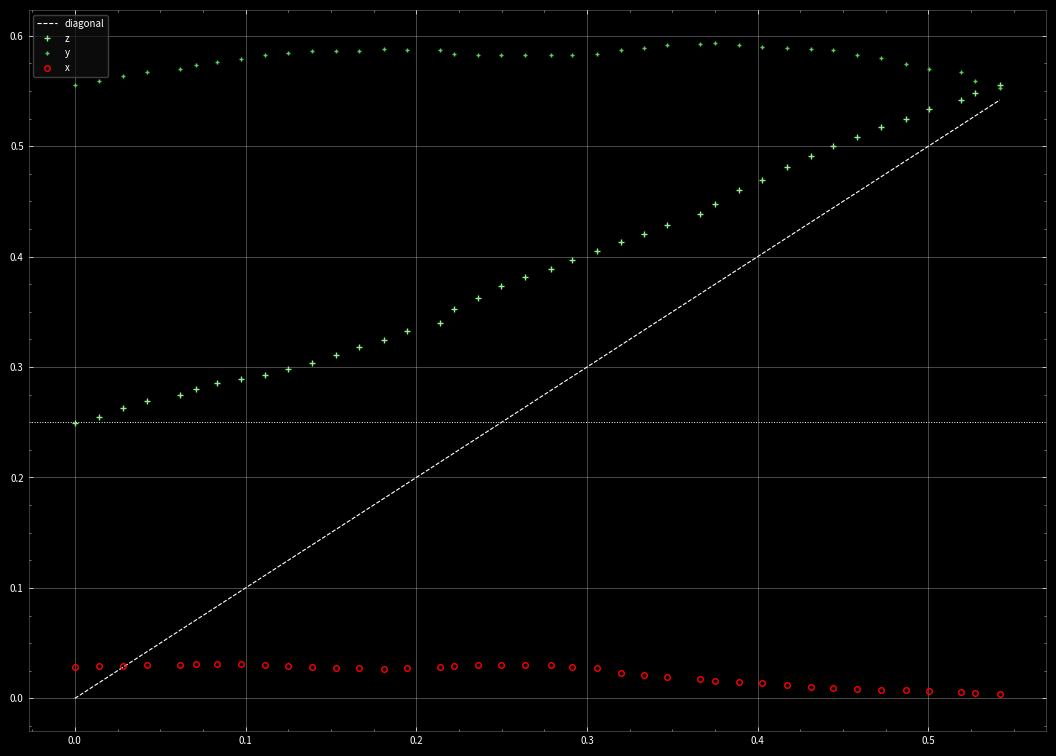

True or false: y has more than 2 points higher than both neighbors.

True